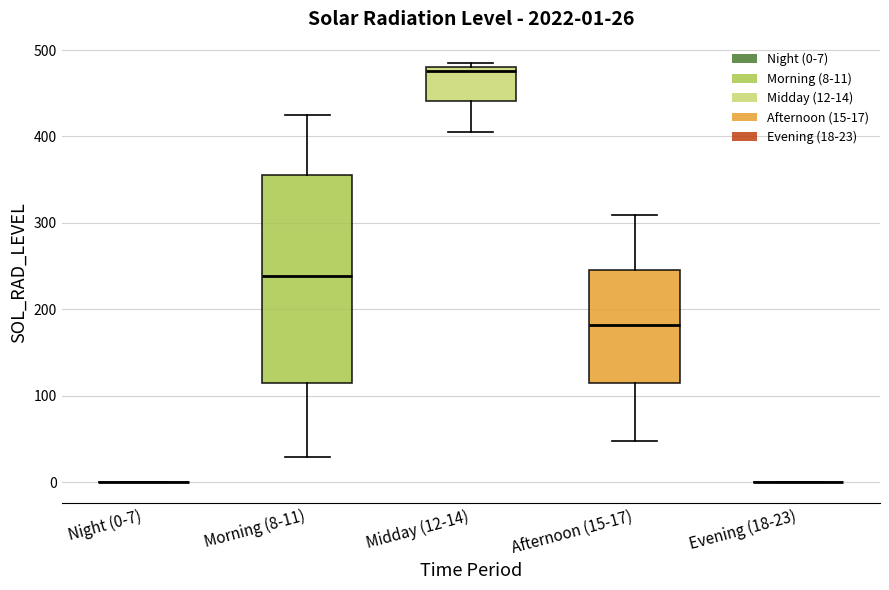

Comparing the boxes themselves (not the whiskers), which one is the tallest?

Morning (8-11)